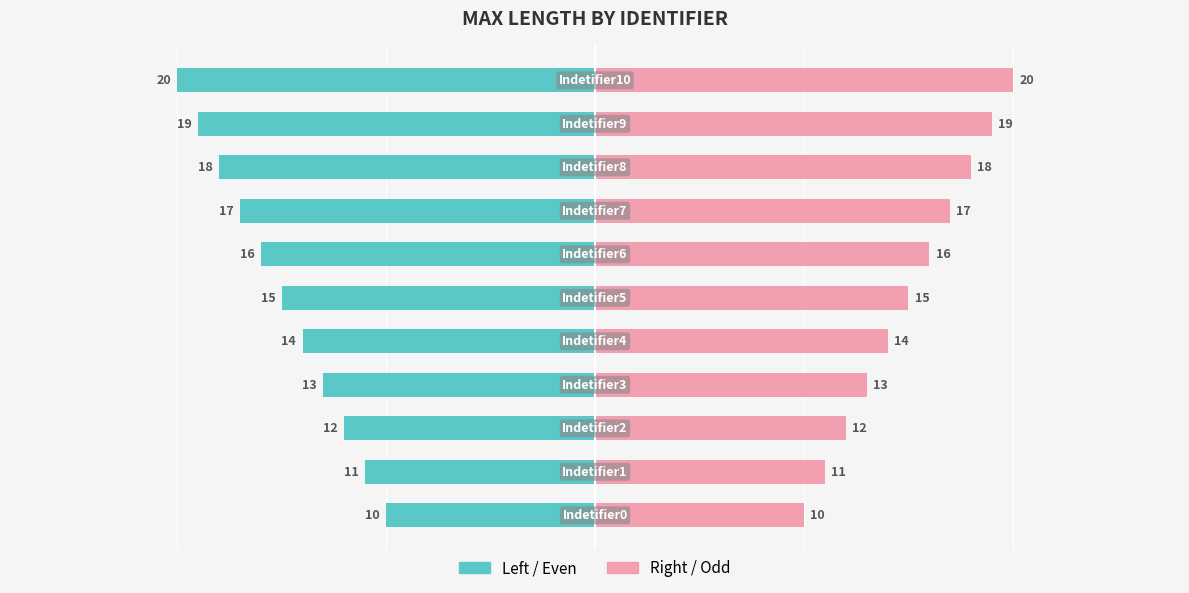

How many data points in Left (MAX_LENGTH) are above -15?

5